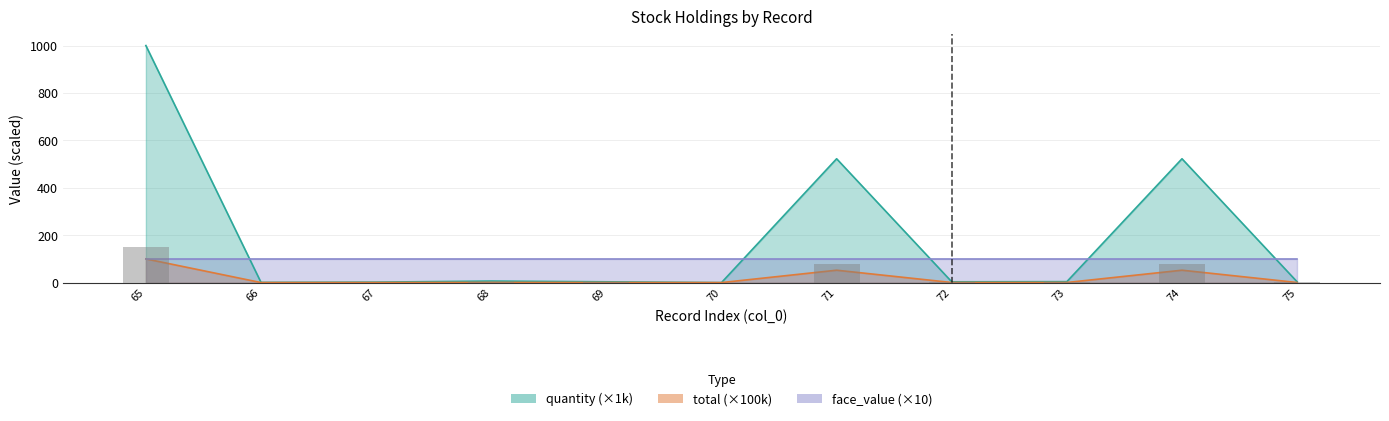

What is the sum of the total values at 68 and 66?

0.7